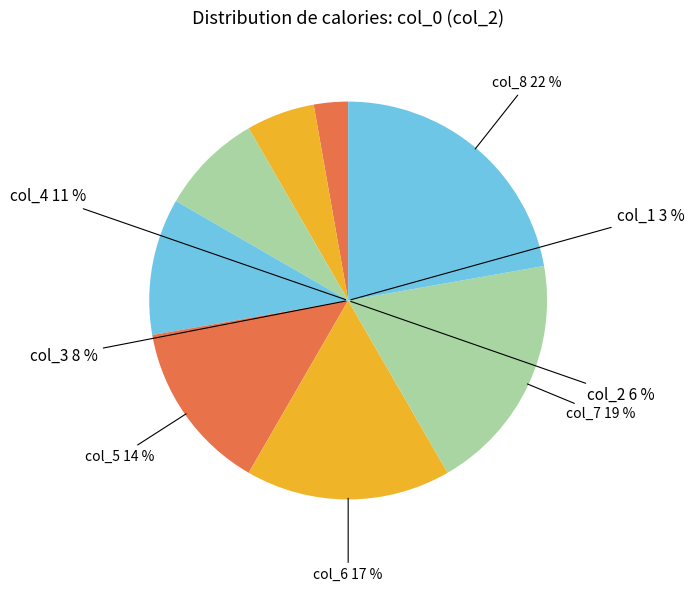

True or false: 0 accounts for 12% of the total.

False